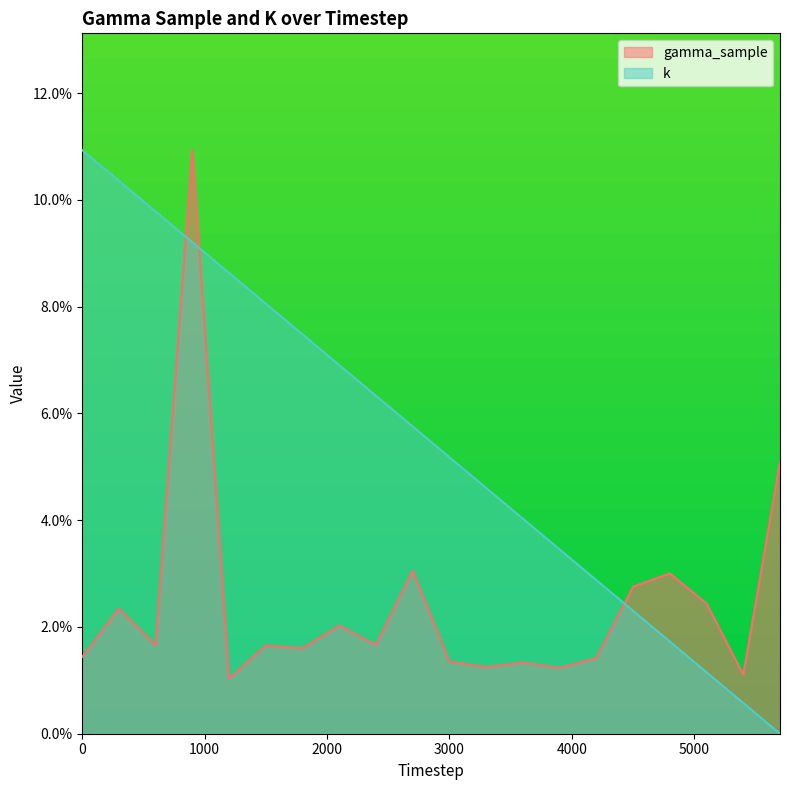

The k series shows 0.0 at 5700. True or false?

True